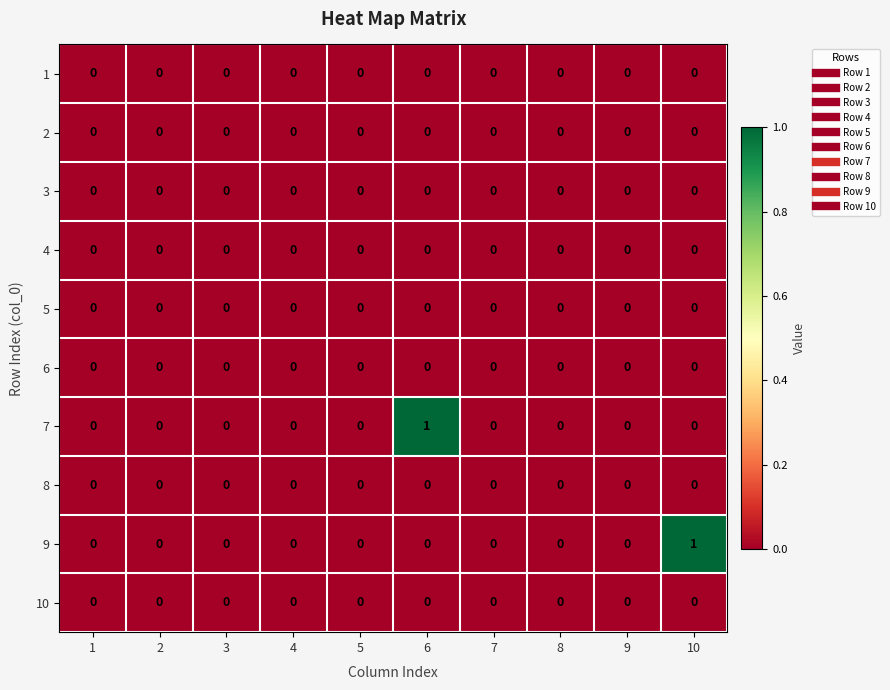

How many 9 values are between 0 and 1?

10